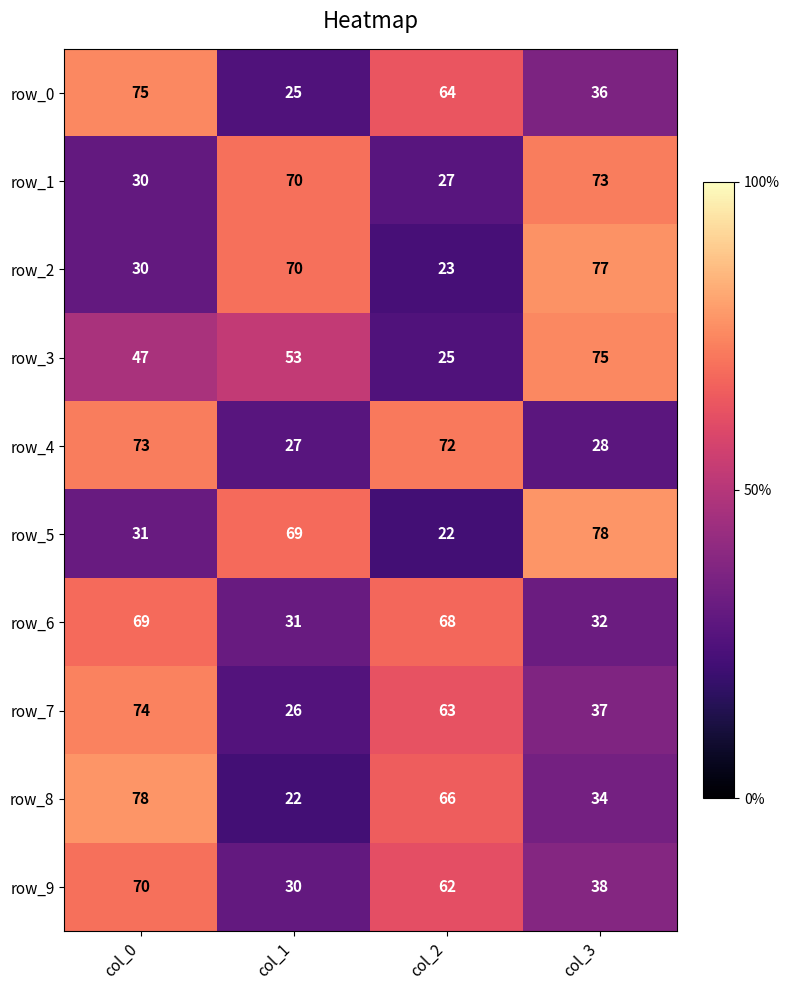

What is the difference between the maximum and minimum values in the row_0 series?

50